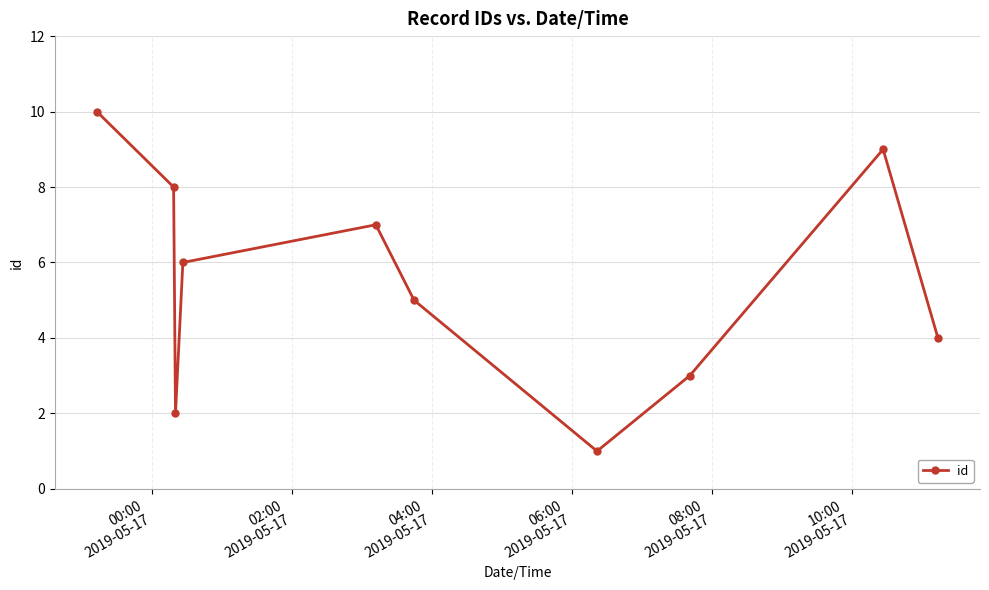

What is the difference between the maximum and minimum values?

9